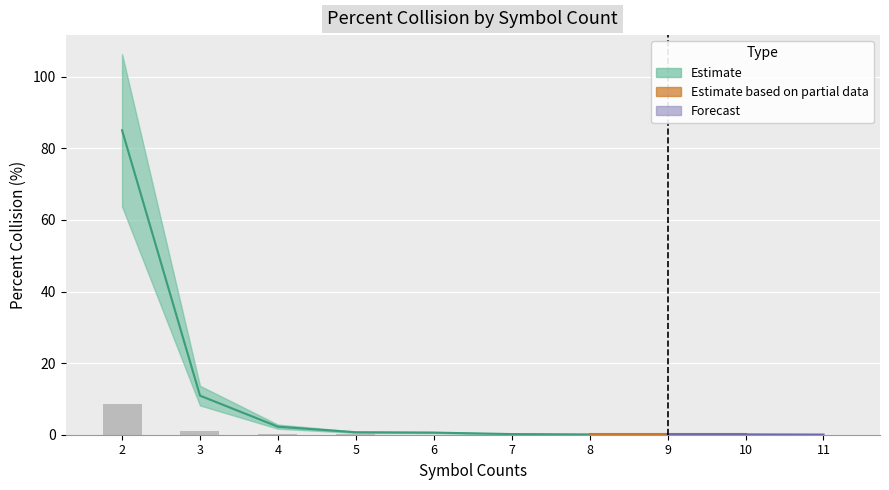

Rank the categories by value from highest to lowest.

2, 3, 4, 5, 6, 7, 8, 9, 10, 11